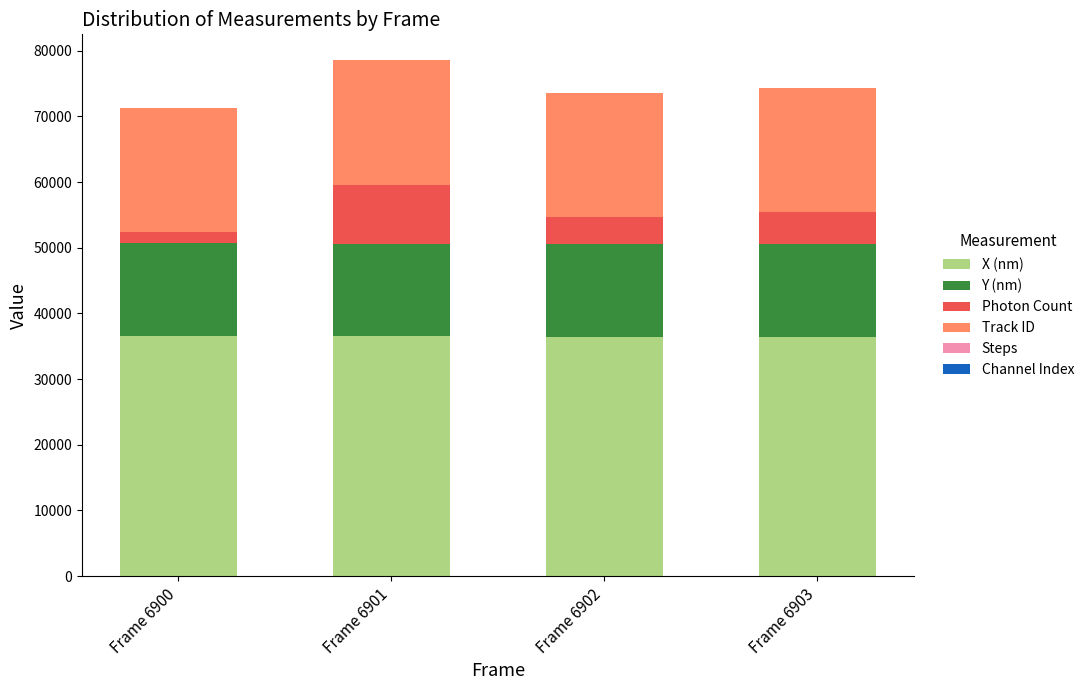

The X (nm) series shows 50709.3 at Frame 6902. True or false?

False